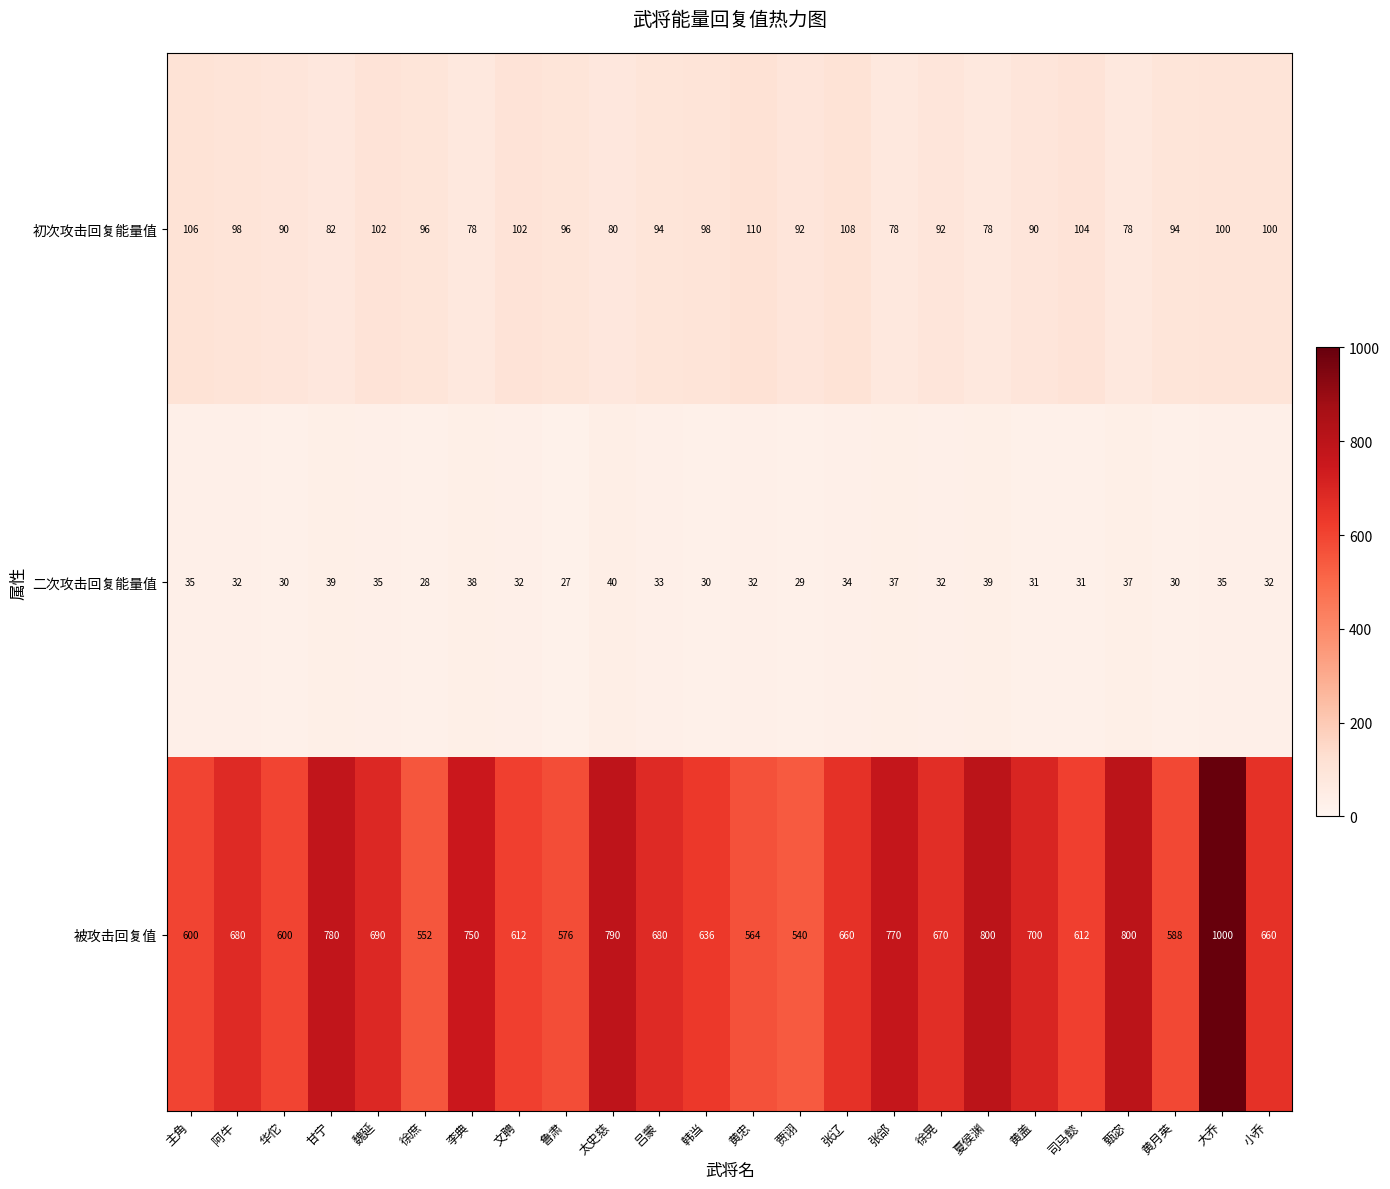

Rank the series by their maximum value, from highest to lowest.

被攻击回复值, 初次攻击回复能量值, 二次攻击回复能量值